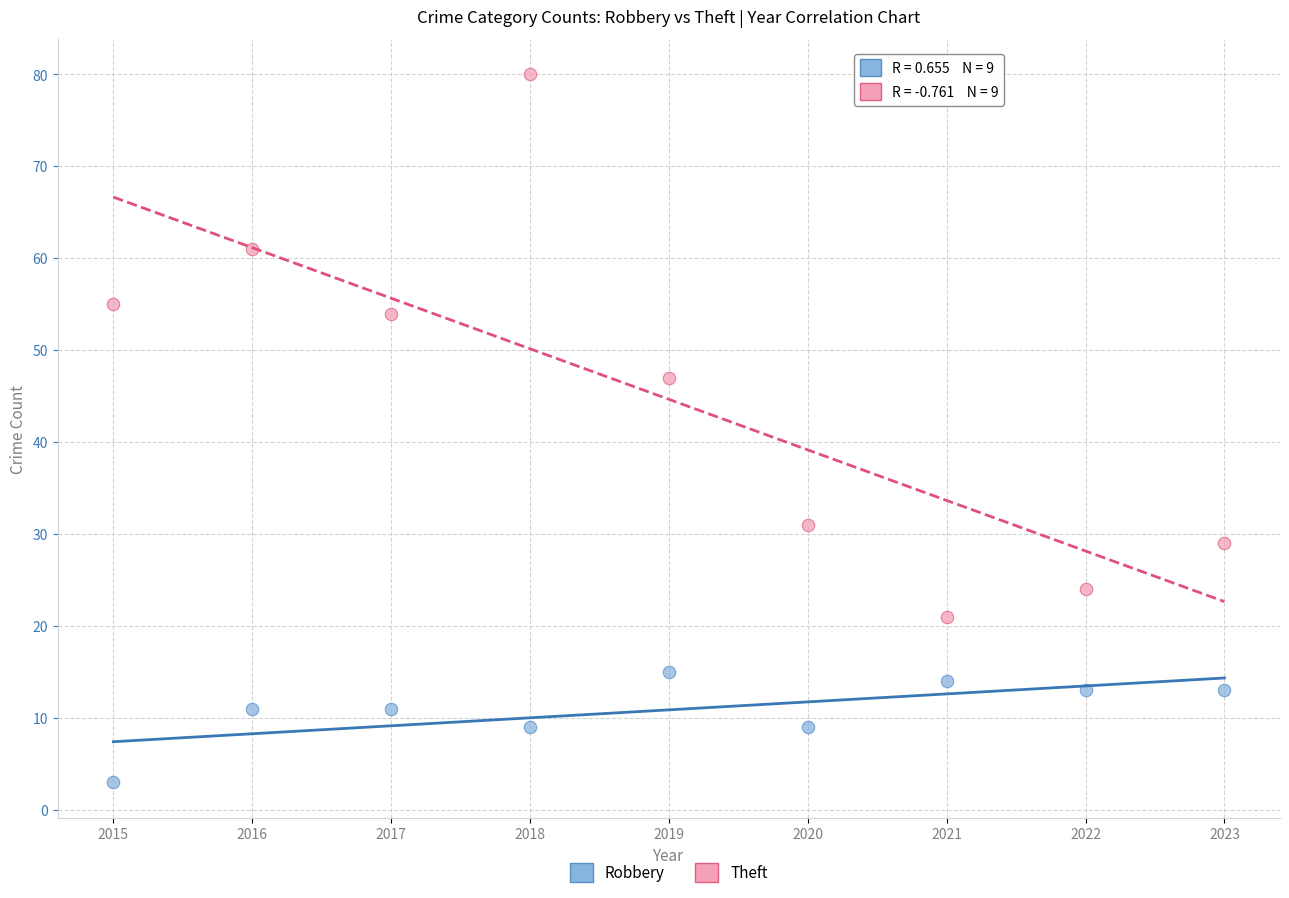

Which series has the widest spread of Y values?

Theft